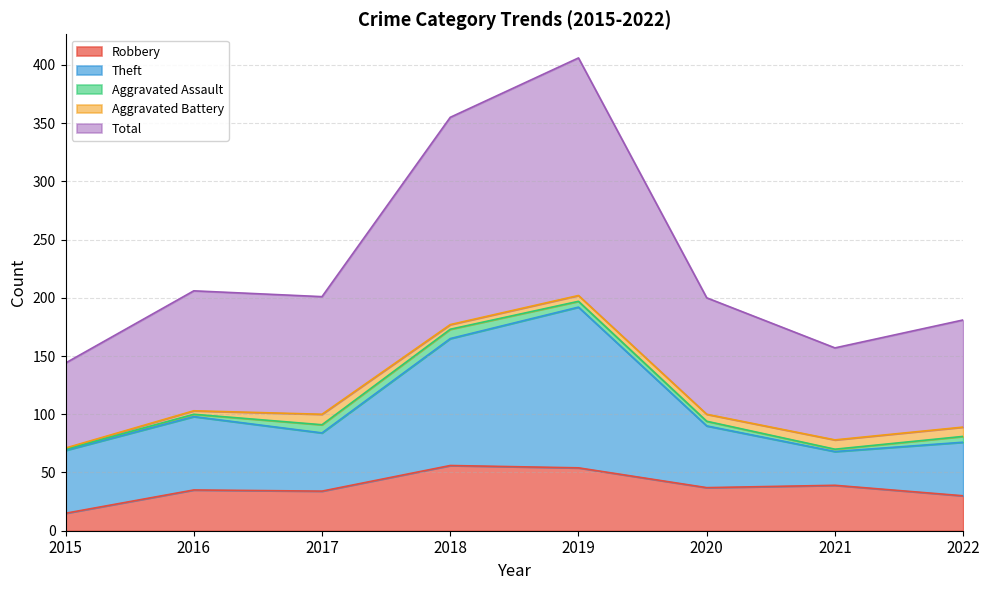

What is the value of the Theft point at the 3rd from the left?

84